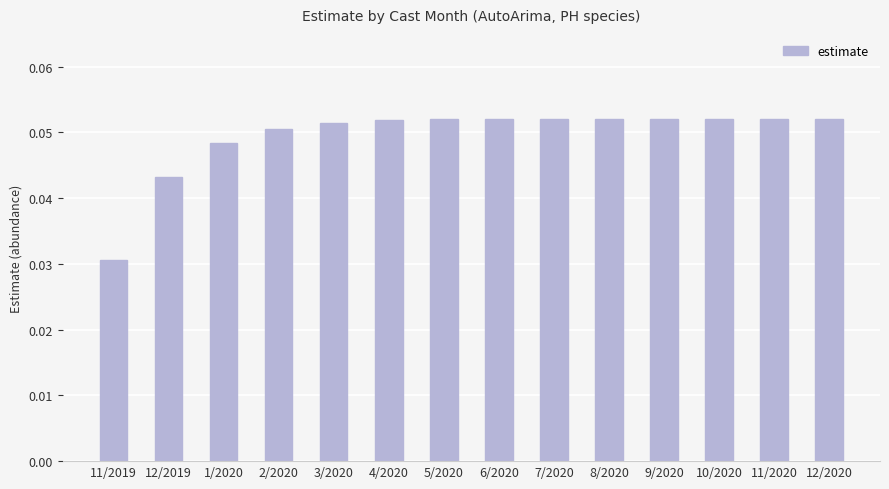

The chart shows a value of 0.0 at 8/2020. True or false?

False